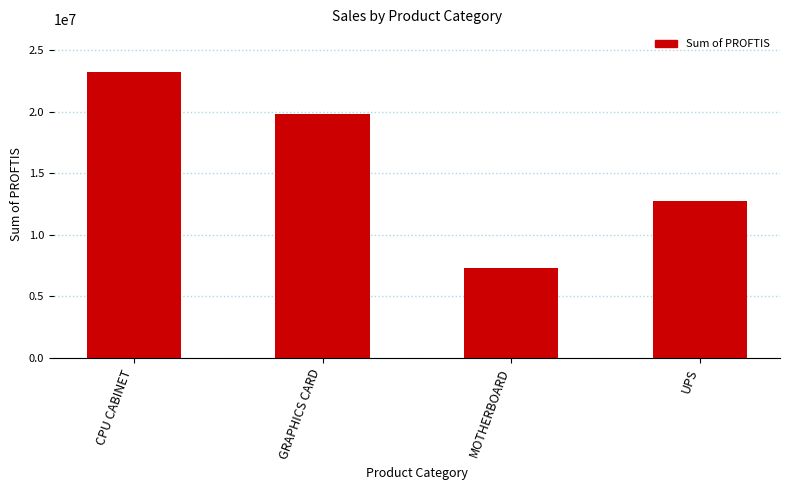

Approximately how many times larger is the value at GRAPHICS CARD compared to MOTHERBOARD?

2.7